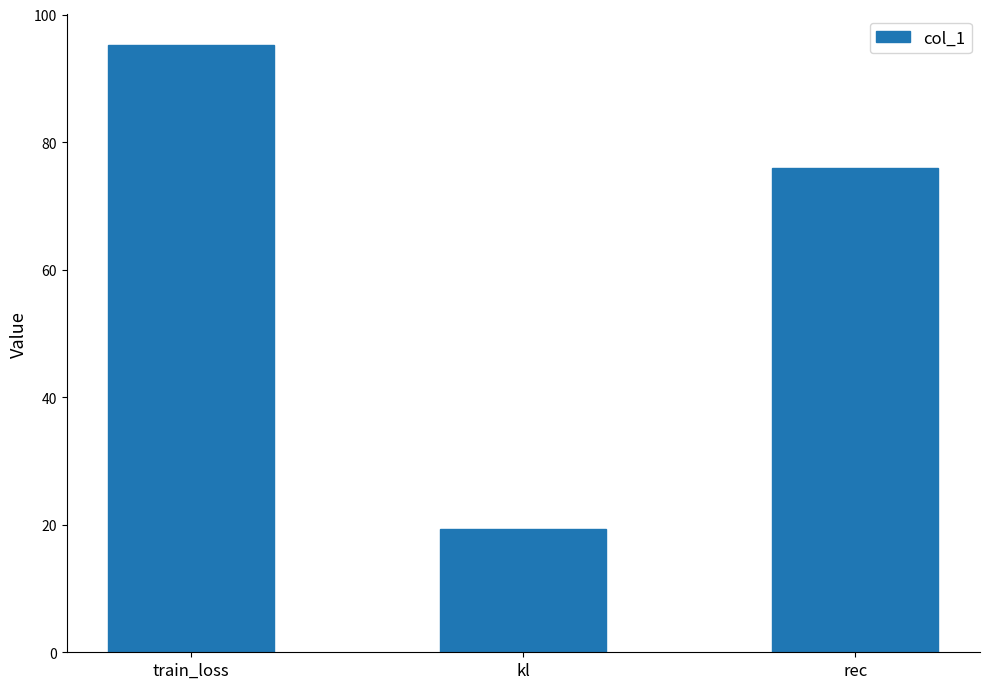

Which has a higher value, kl or train_loss?

train_loss